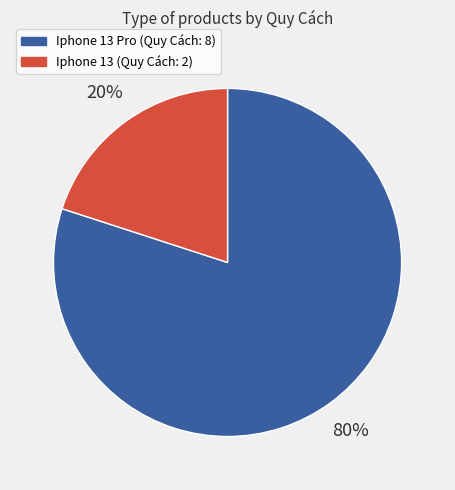

To the nearest percent, what is the average slice percentage?

50%